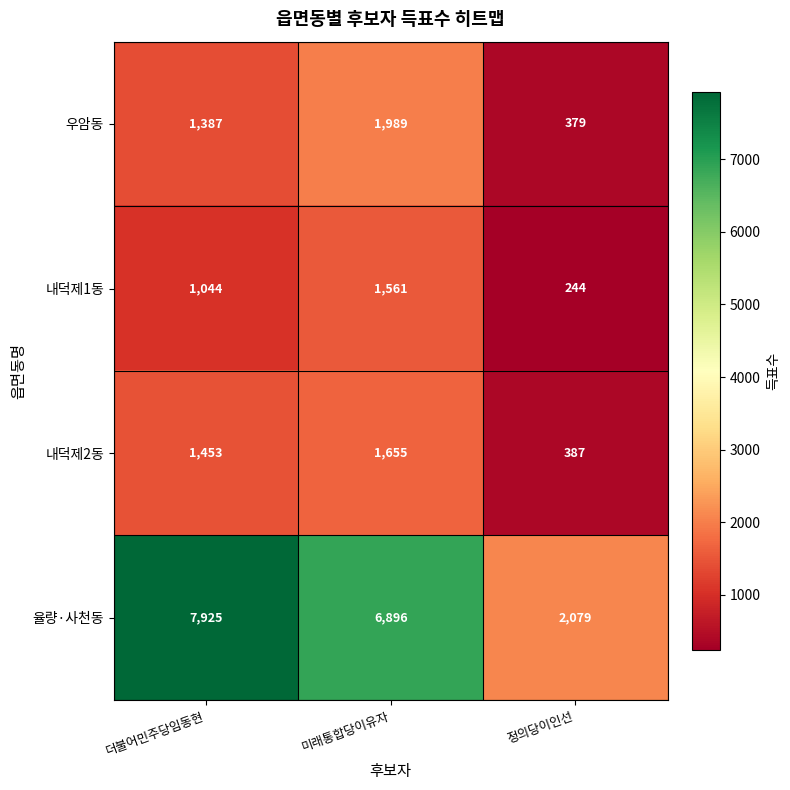

What is the total value across all series at 더불어민주당임동현?

11809